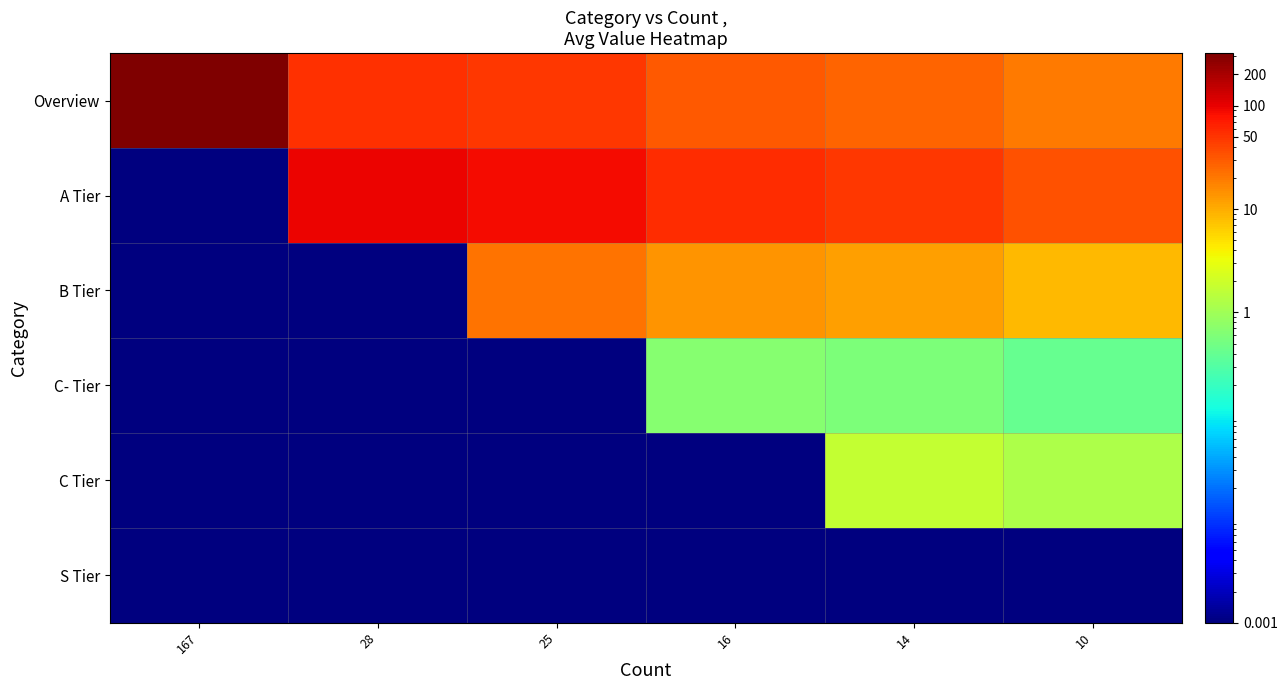

What is the difference between the highest and lowest values at 14?

47.8